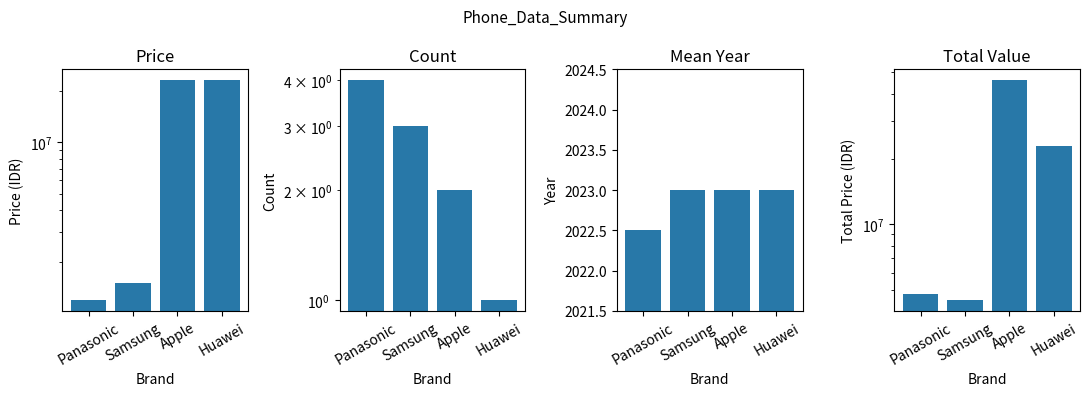

Does the chart contain any negative values?

No